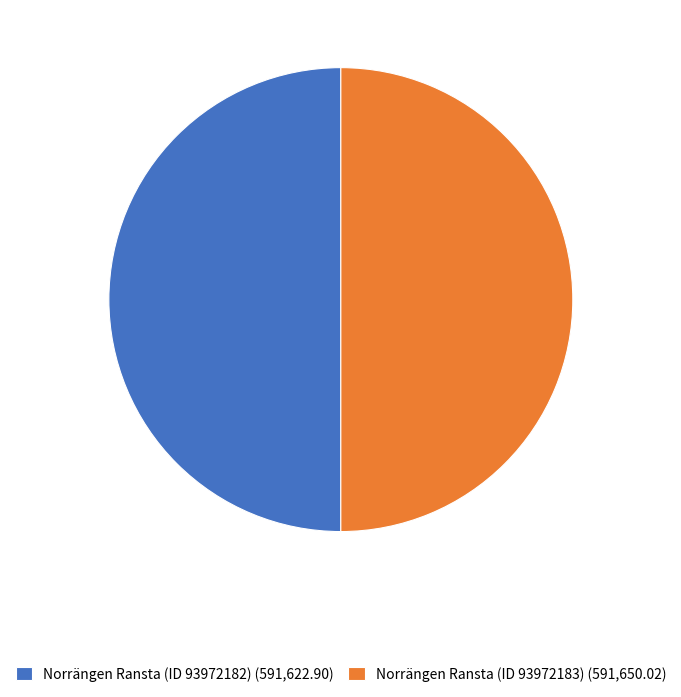

Is it true that Norrängen Ransta (ID 93972182) (591,622.90) is 63% of the pie?

False